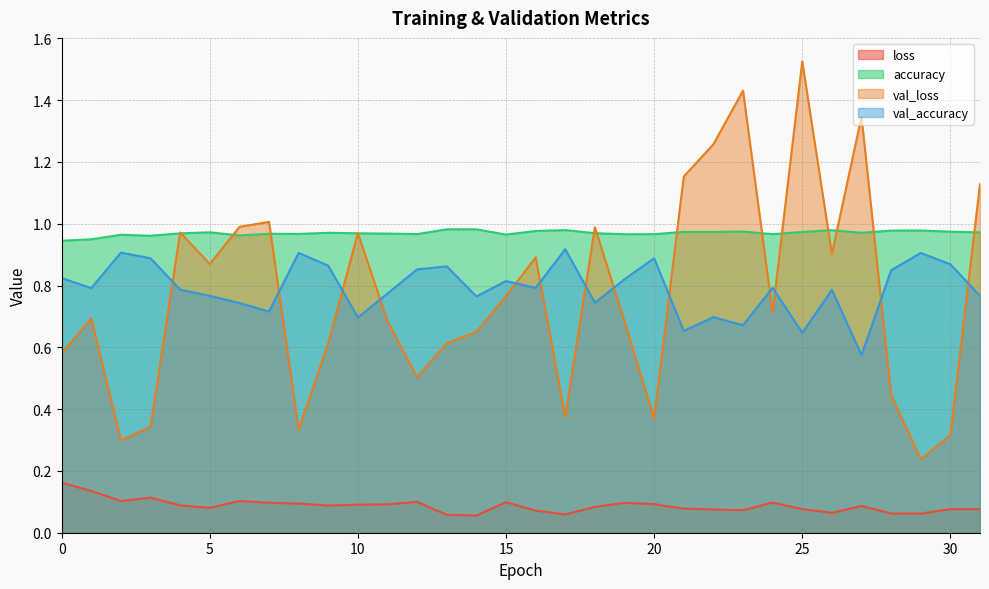

What are all the series names shown in the legend?

loss, accuracy, val_loss, val_accuracy